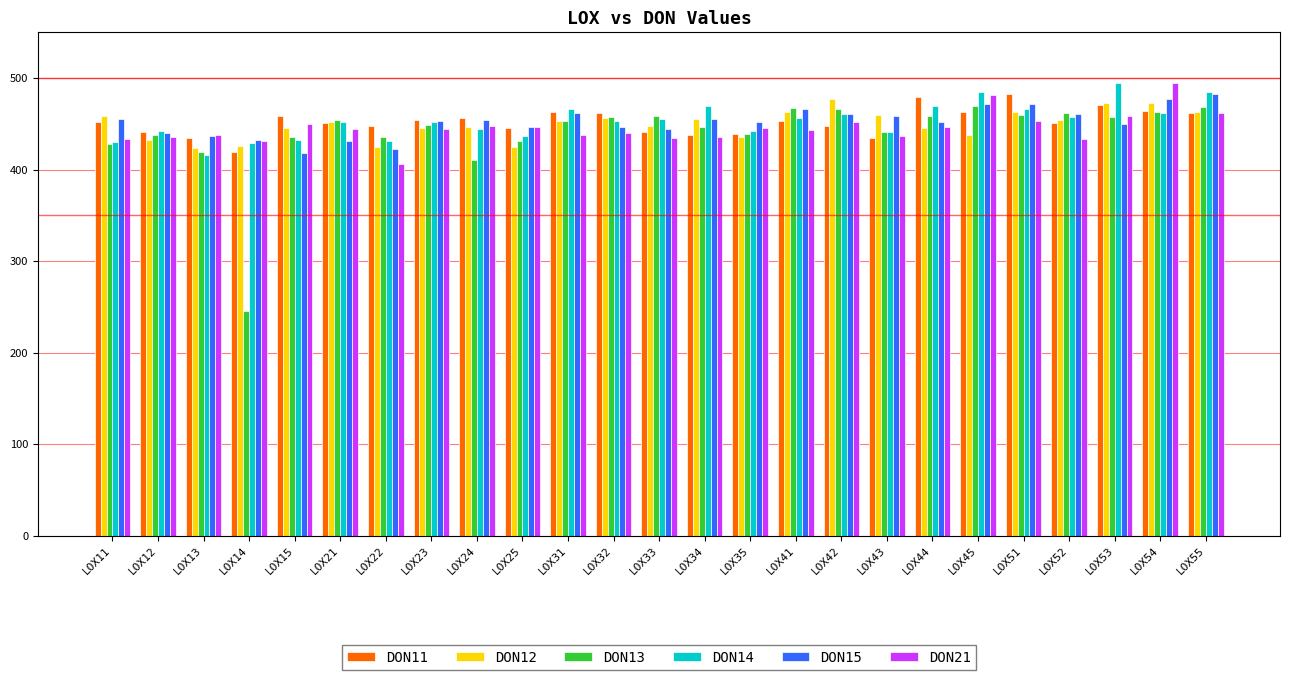

What is the total value across all series at LOX54?

2832.0